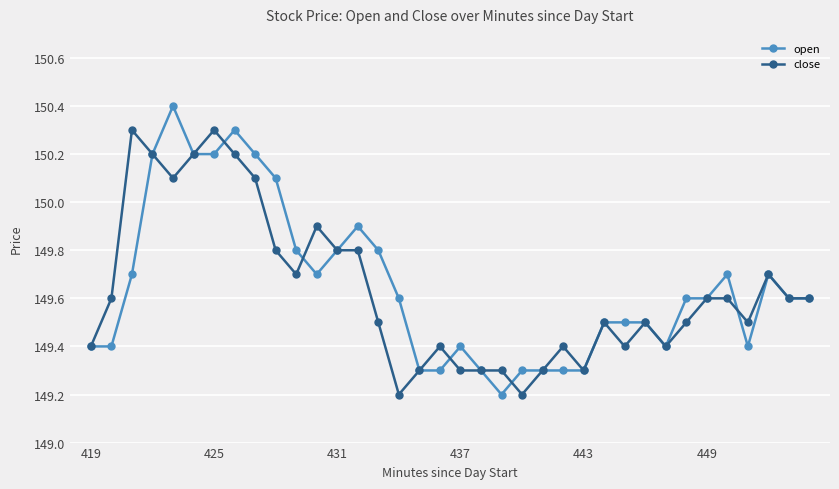

At how many categories does at least one series exceed 149?

36